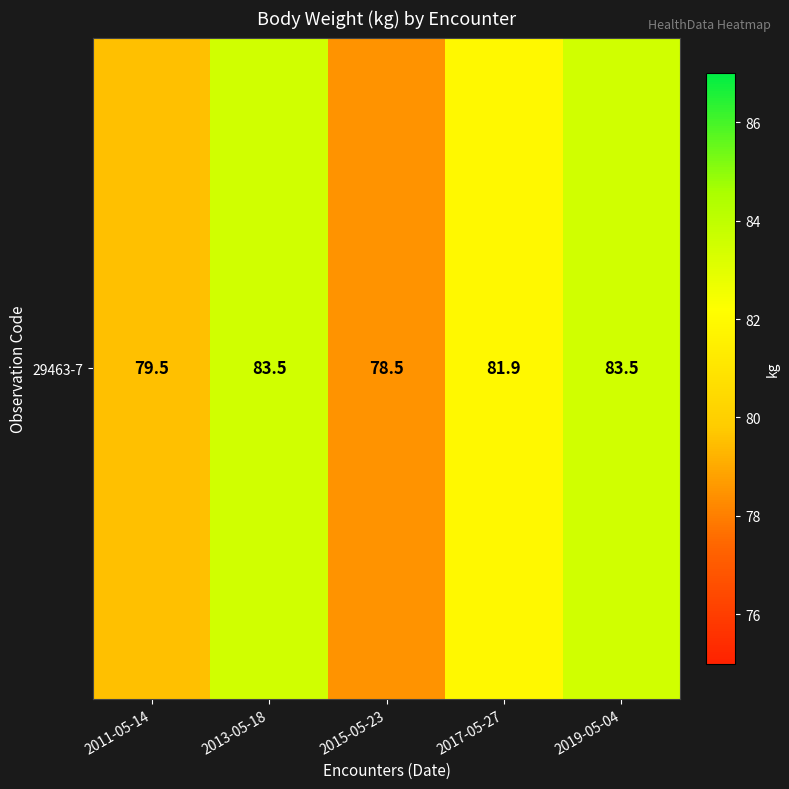

What is the average value?

81.4